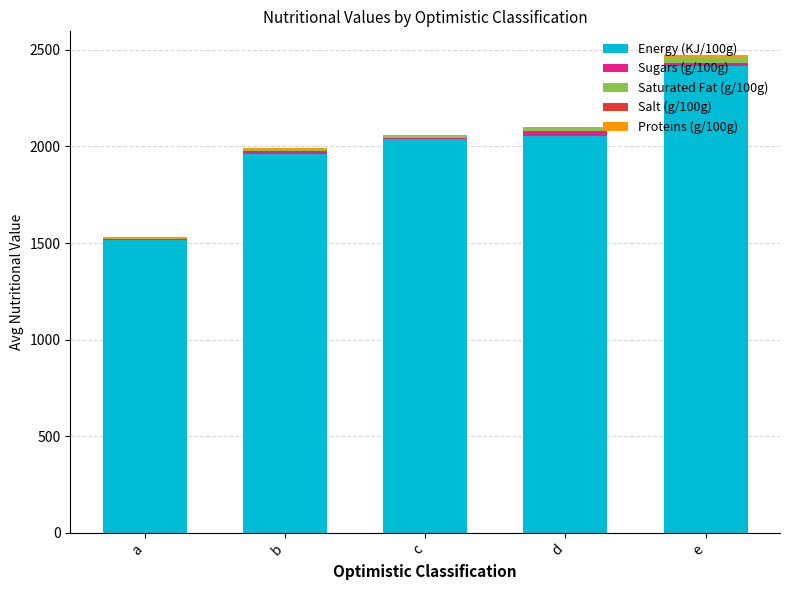

At which category is the sum across all series the highest?

e